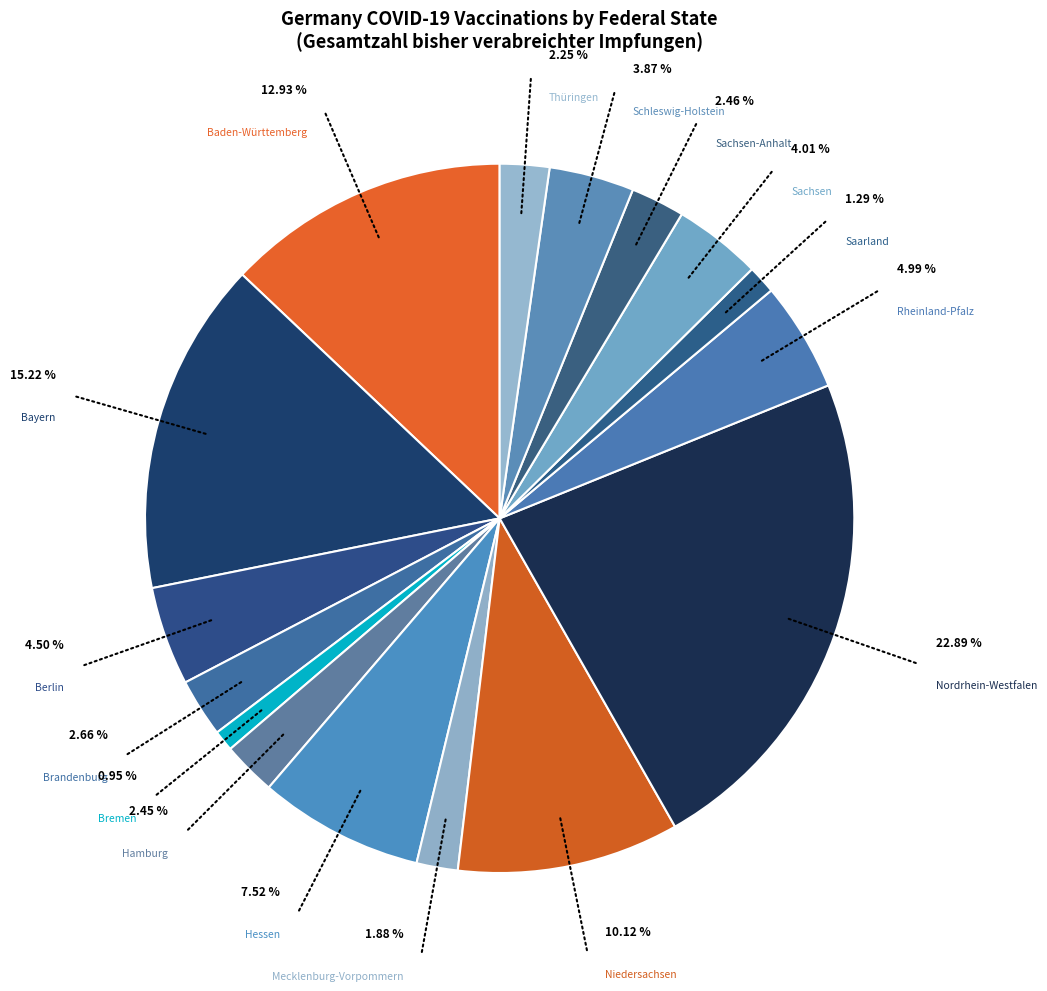

To the nearest percent, what percentage of the pie is Nordrhein-Westfalen?

23%